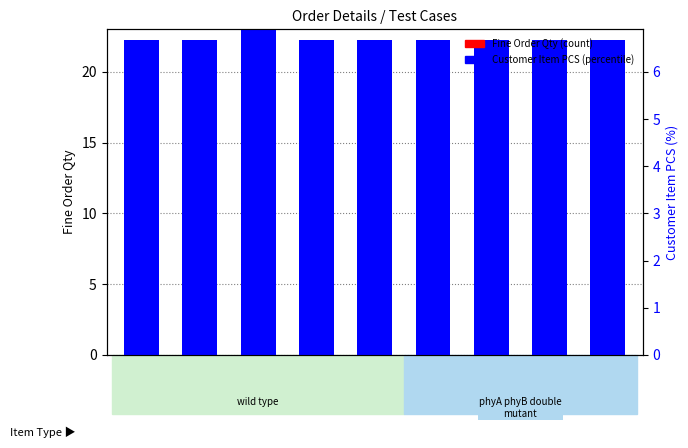

What is the difference between the maximum and second lowest values in the Customer Item PCS (percentile) series?

33.3